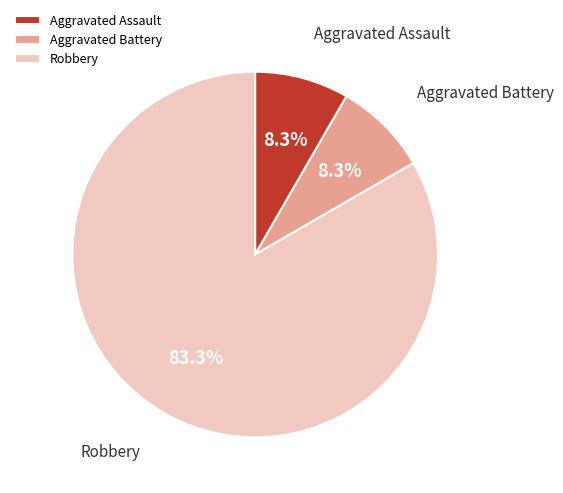

To the nearest percent, what is the difference between the largest and smallest slice percentages?

75%